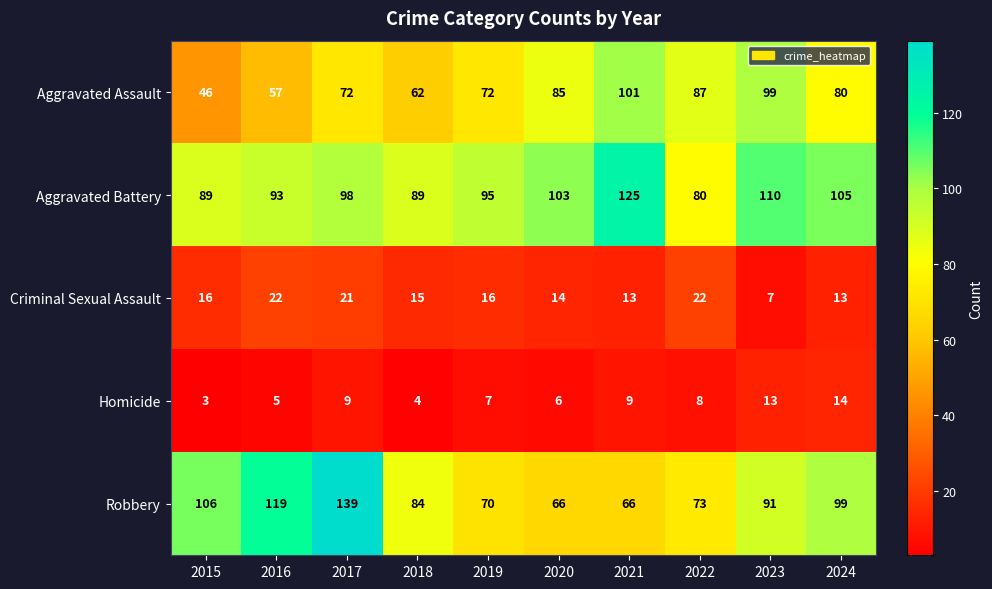

What is the total value across all series at 2023?

320